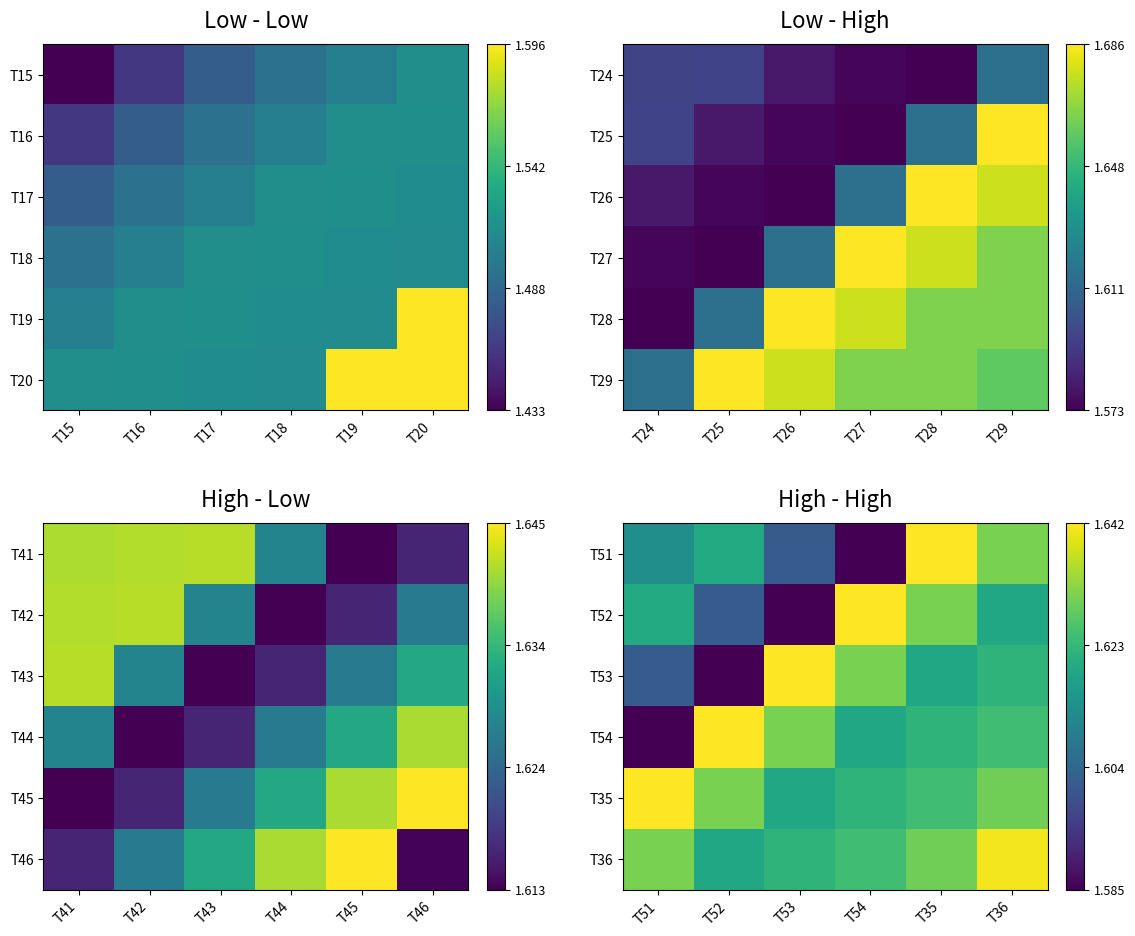

Which category has the lowest value in the T35 series?

T53